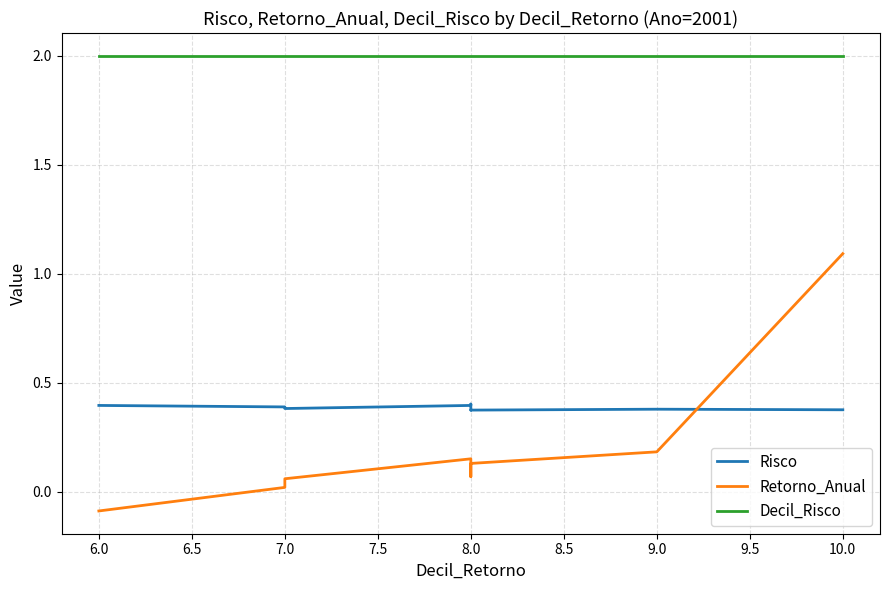

How many times do Risco and Retorno_Anual cross each other?

1